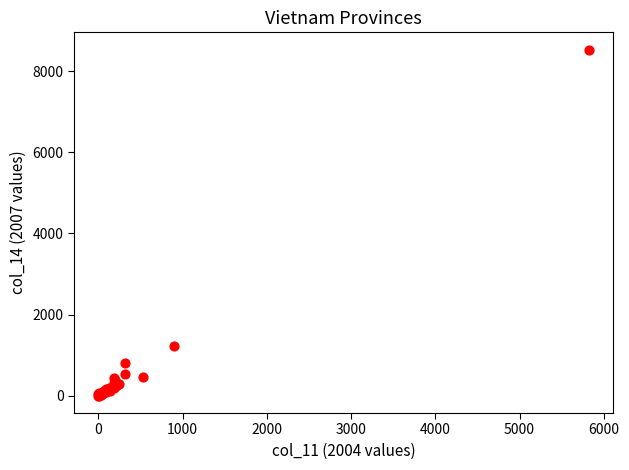

What Y value in the scatter plot is closest to 4266?

1236.1